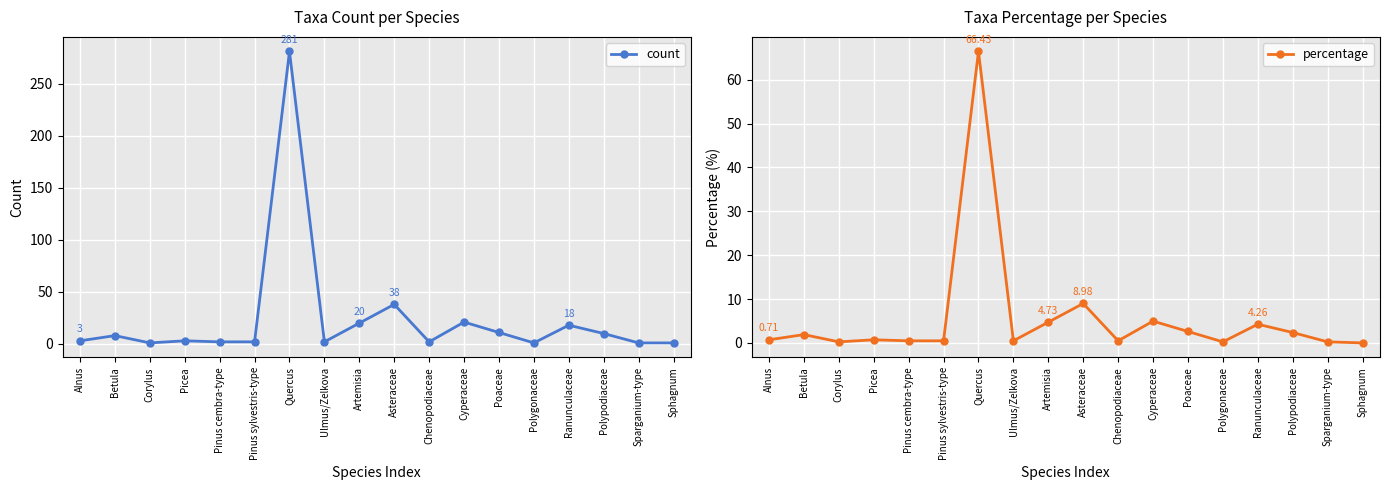

True or false: percentage and count intersect in this chart.

False